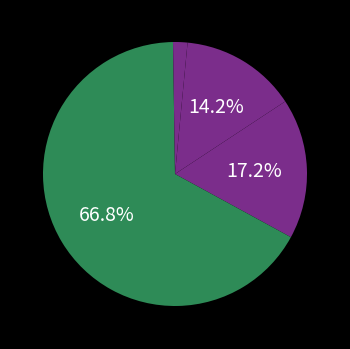

Count the number of slices in the pie.

5